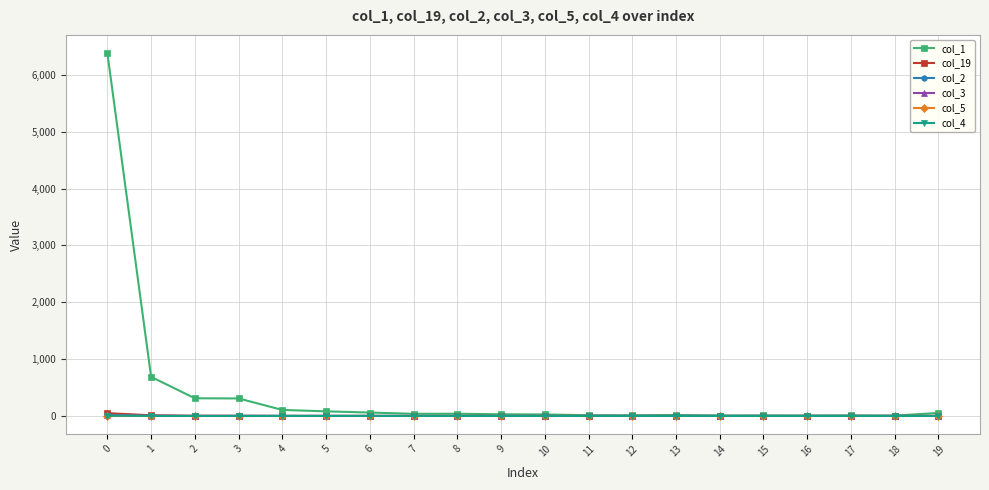

How many lines are shown in the chart?

6